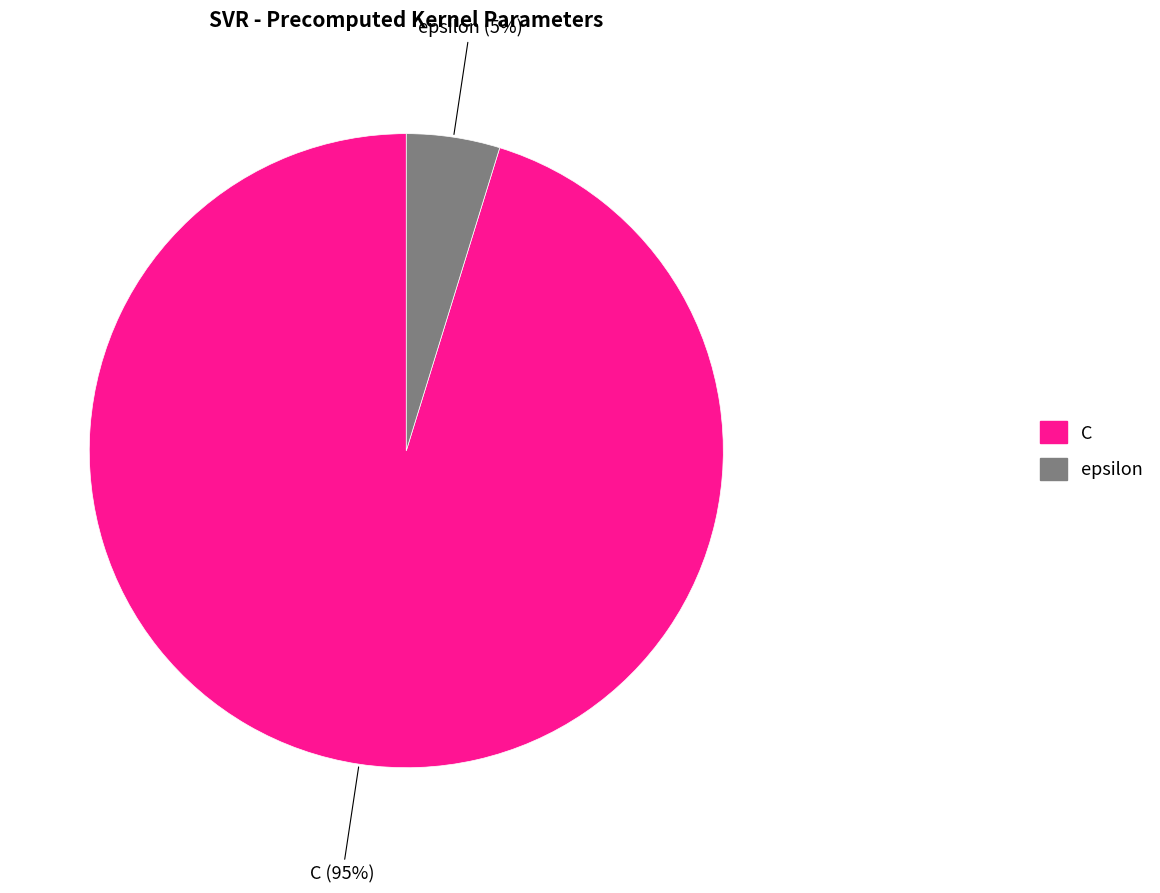

Which slice is the largest?

C